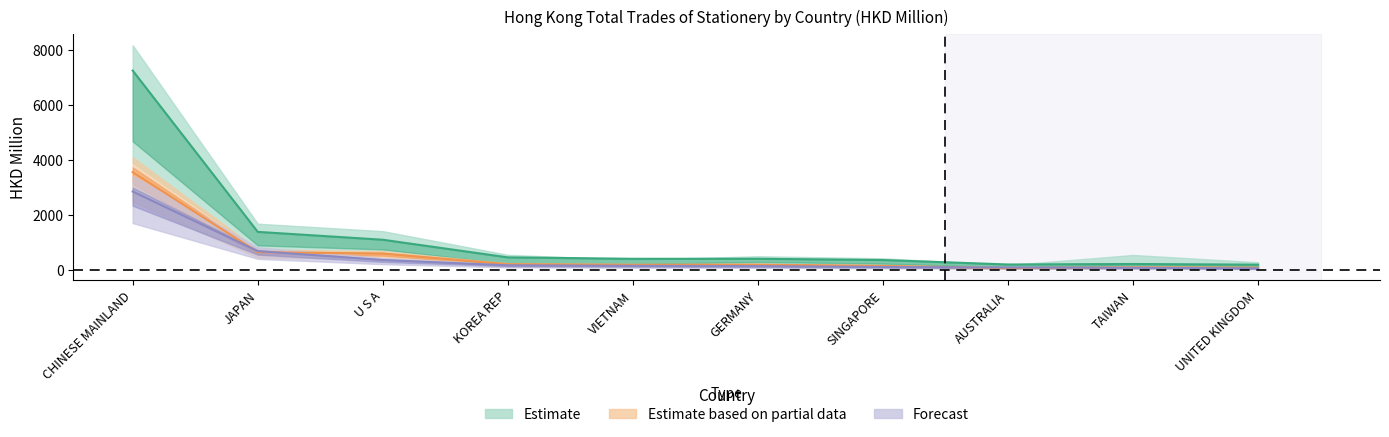

Does the chart display data point markers on the line(s)?

No